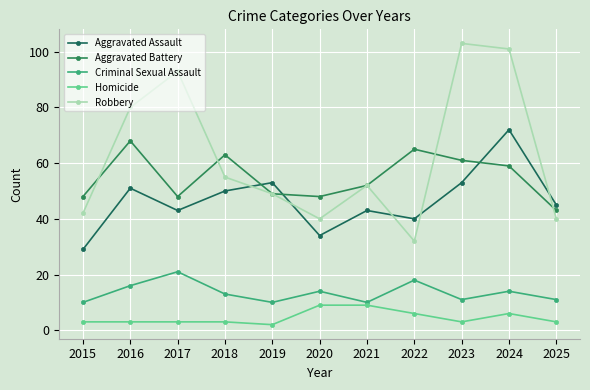

Reading right to left, transcribe all the data shown in this chart.

Aggravated Assault: 2025=45	2024=72	2023=53	2022=40	2021=43	2020=34	2019=53	2018=50	2017=43	2016=51	2015=29
Aggravated Battery: 2025=43	2024=59	2023=61	2022=65	2021=52	2020=48	2019=49	2018=63	2017=48	2016=68	2015=48
Criminal Sexual Assault: 2025=11	2024=14	2023=11	2022=18	2021=10	2020=14	2019=10	2018=13	2017=21	2016=16	2015=10
Homicide: 2025=3	2024=6	2023=3	2022=6	2021=9	2020=9	2019=2	2018=3	2017=3	2016=3	2015=3
Robbery: 2025=40	2024=101	2023=103	2022=32	2021=52	2020=40	2019=49	2018=55	2017=93	2016=80	2015=42